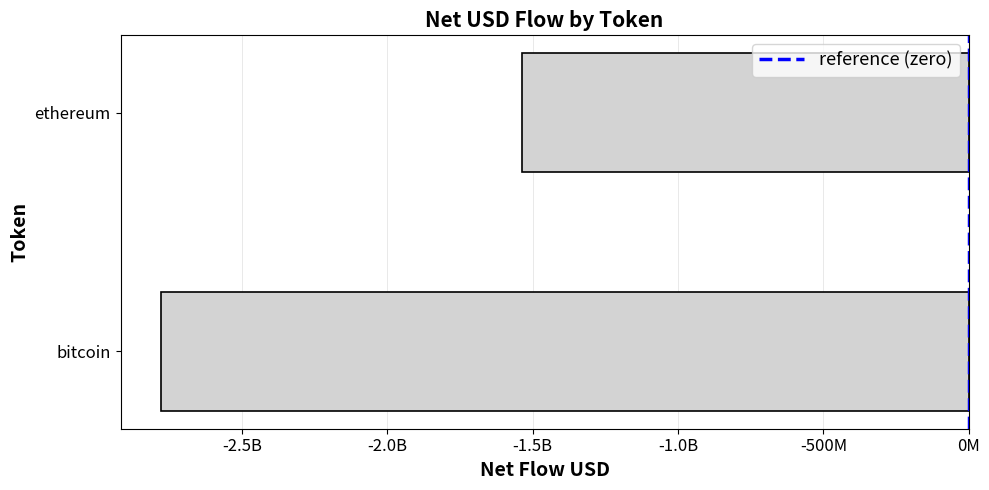

Does the chart contain any negative values?

Yes